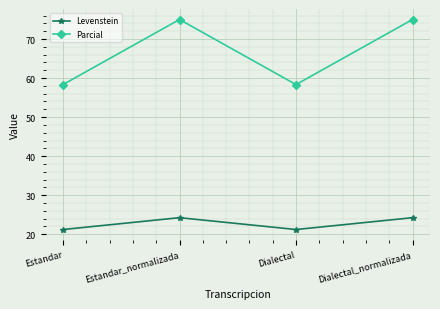

What is the value of the Levenstein point at the 2nd from the left?

24.2